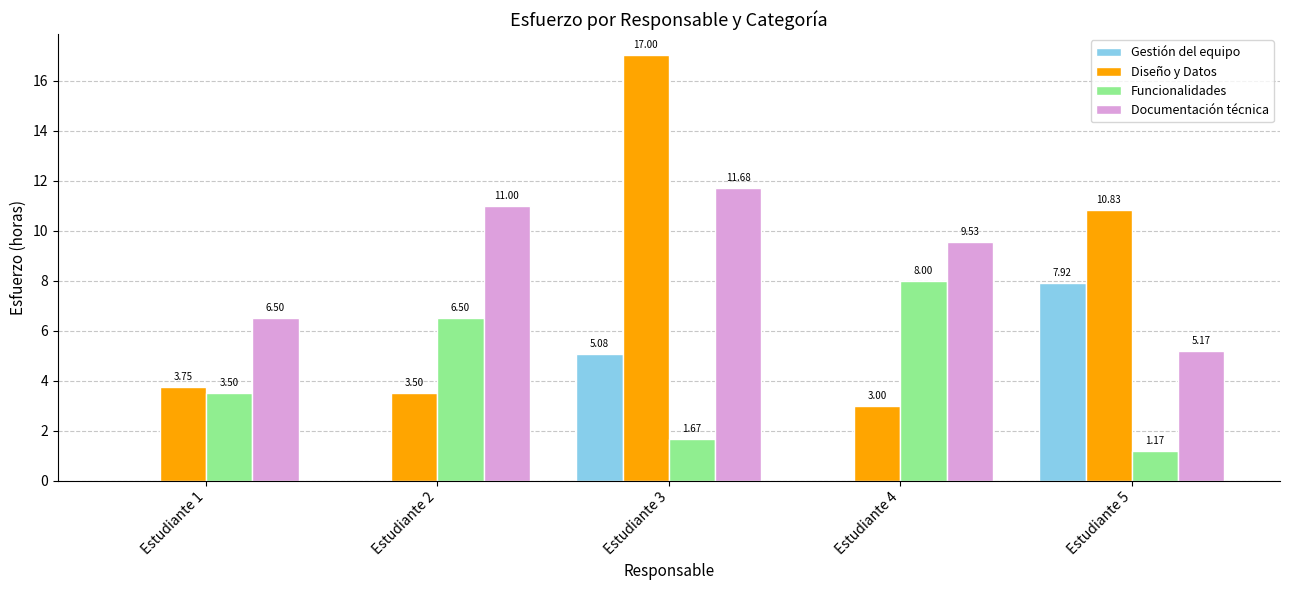

What is the spread (max minus min) of values at Estudiante 2?

11.0